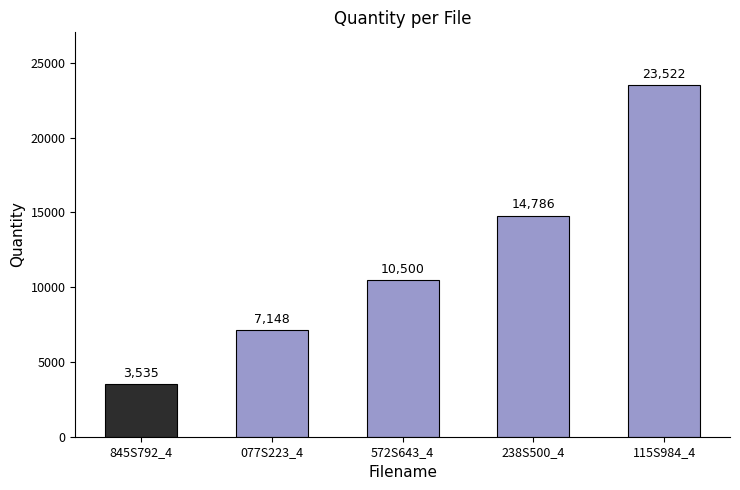

True or false: the data shows 23522 at 115S984_4.

True